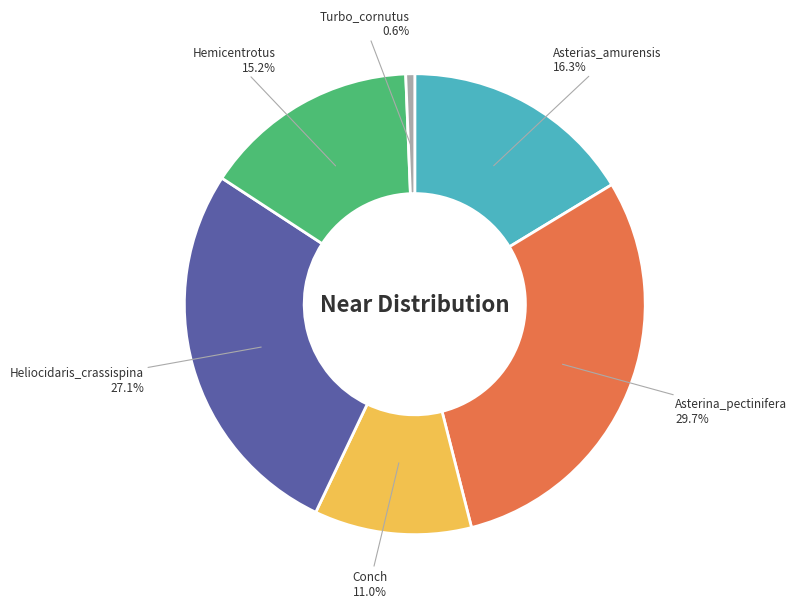

Which slice is the smallest?

Turbo_cornutus